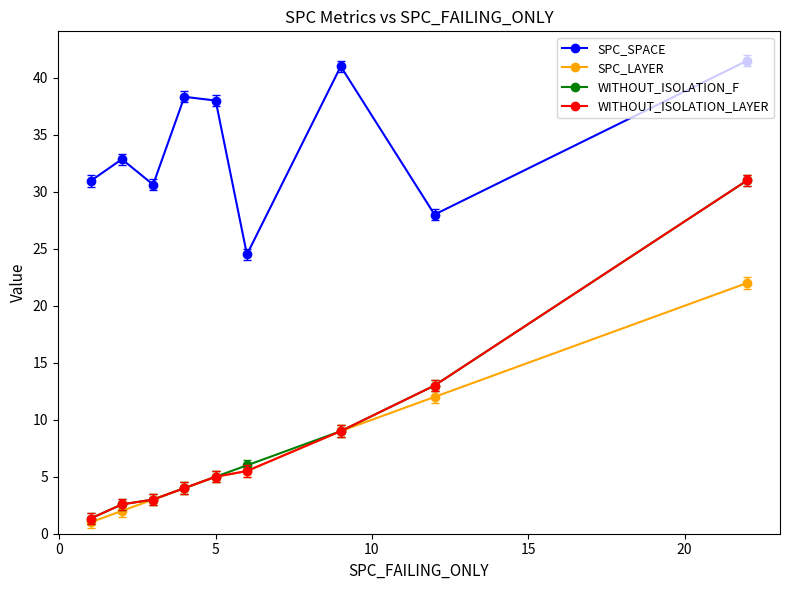

What is the smallest value displayed?

1.0